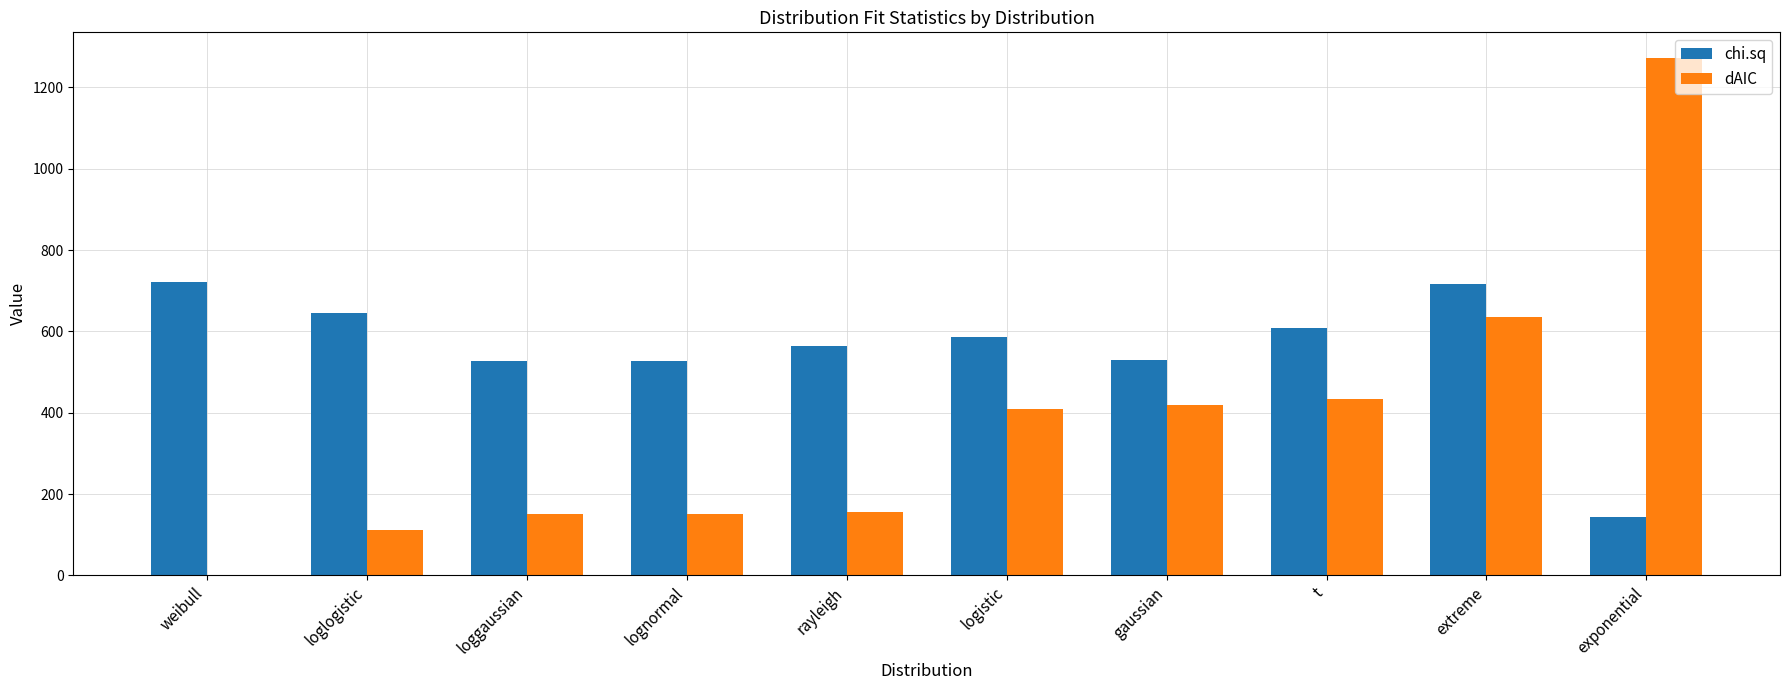

The dAIC series shows 56.5 at loggaussian. True or false?

False